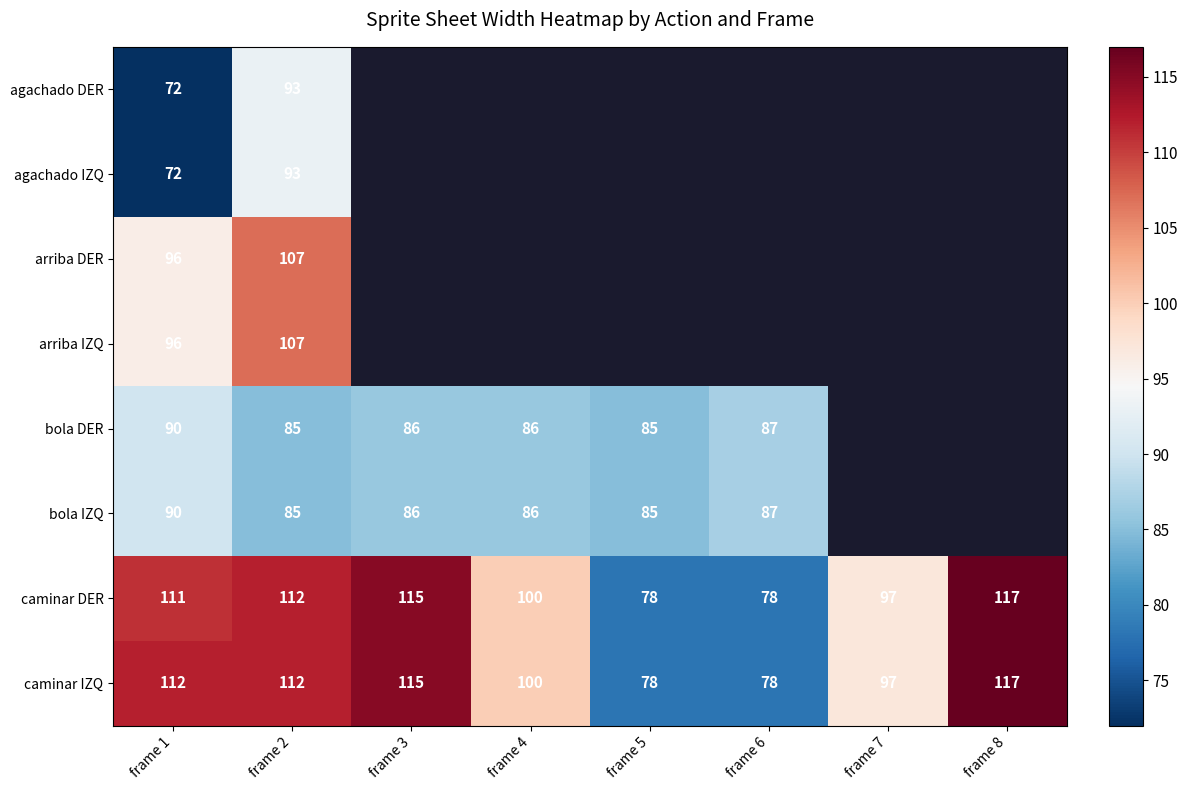

What is the sum of the caminar IZQ values at frame 8 and frame 4?

217